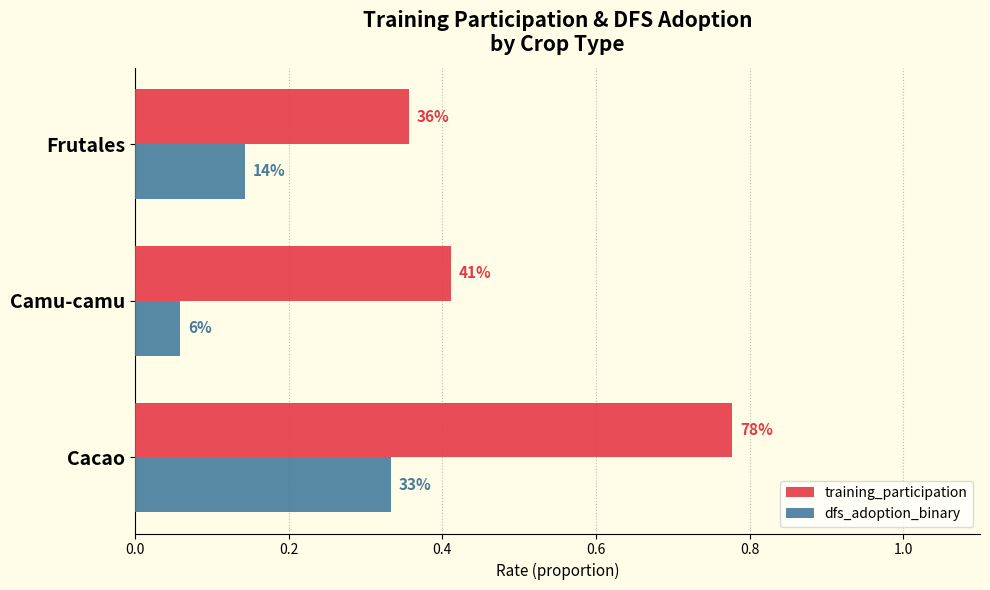

What are all the series names shown in the legend?

training_participation, dfs_adoption_binary